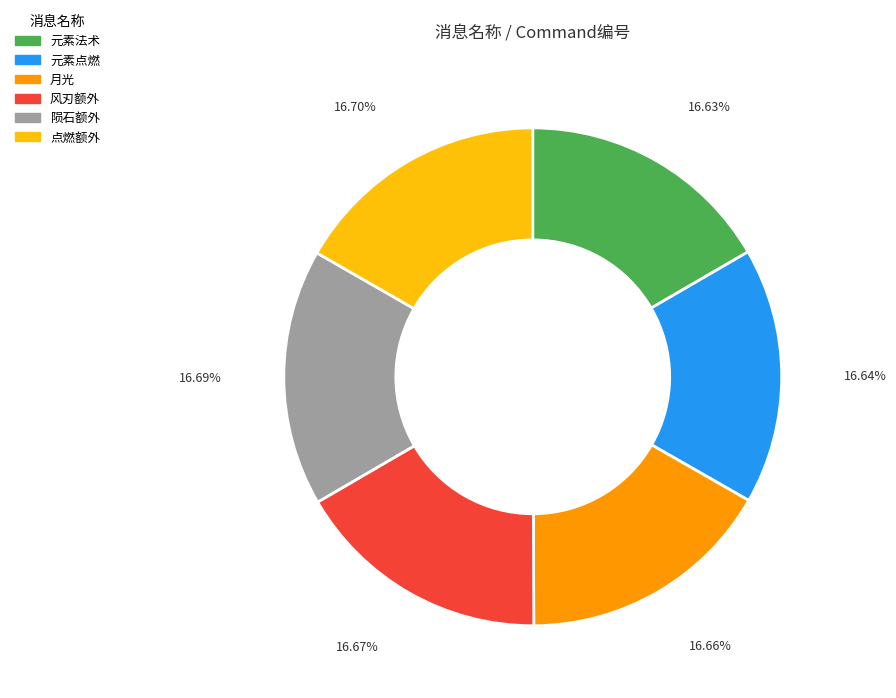

How much of the chart is everything except 月光?

83.3%